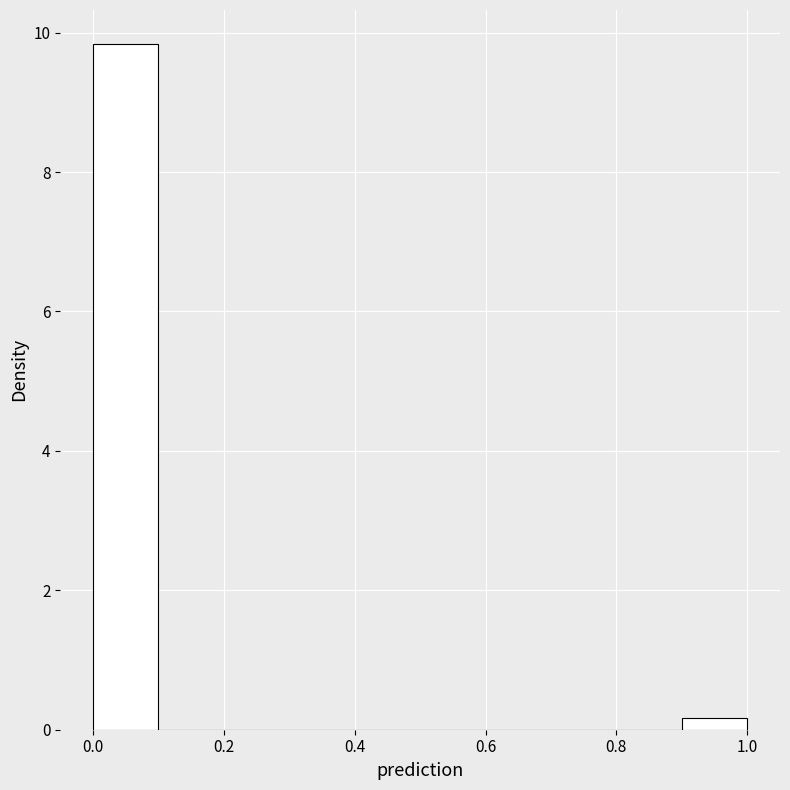

What is the height of the bar covering 0.0 to 0.1 on the x-axis? The values are not printed on the chart, so give them approximately, as read against the axis.

9.8